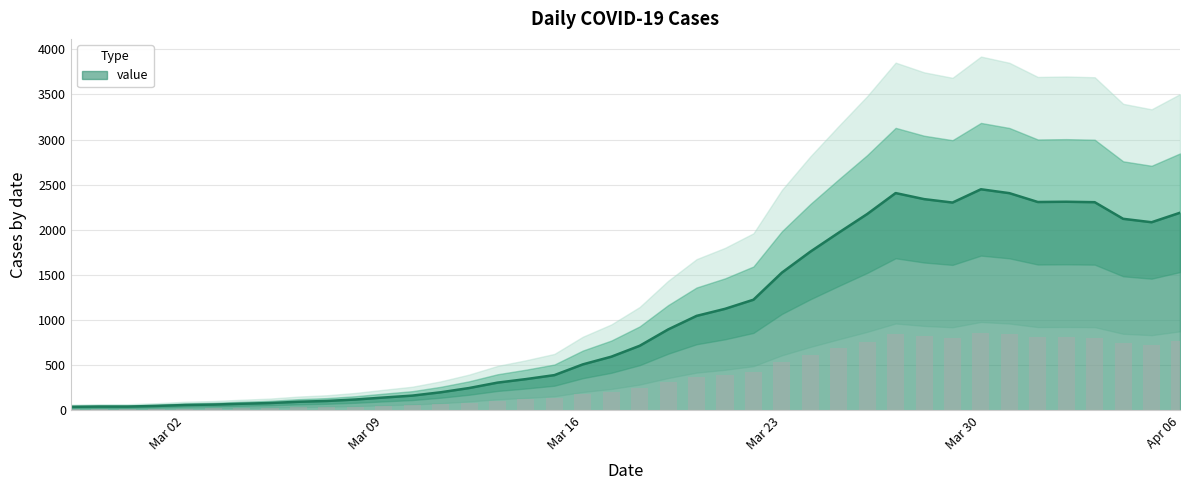

What is the maximum value for value?

2449